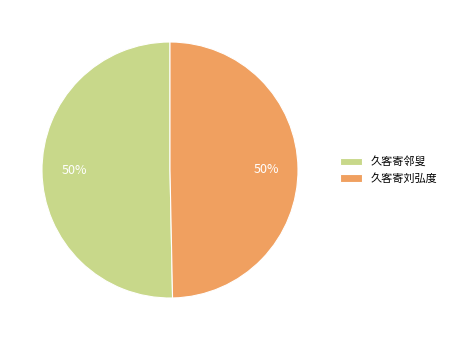

To the nearest percent, what portion does 久客寄邻叟 represent?

50%